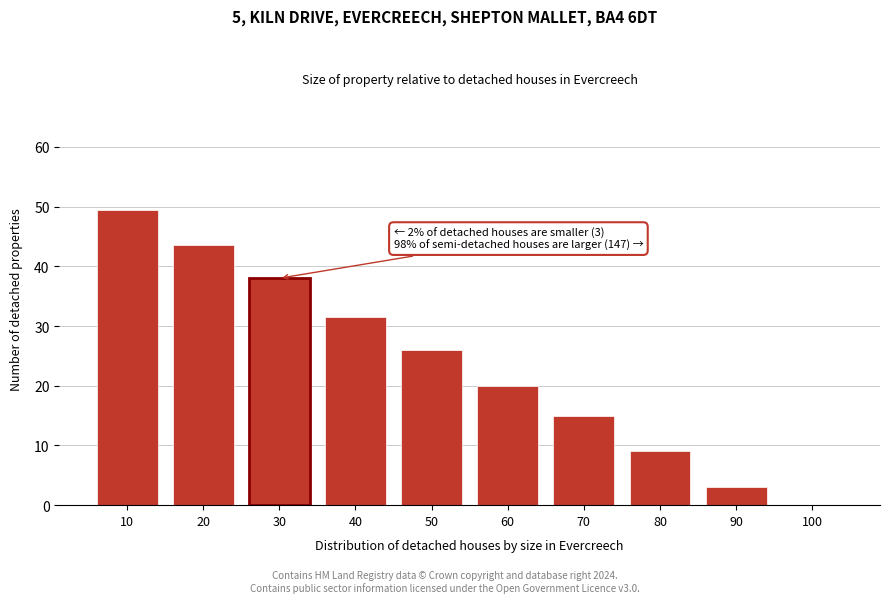

Reading left to right, transcribe all the data shown in this chart.

10=49.5	20=43.5	30=38.0	40=31.5	50=26.0	60=20.0	70=15.0	80=9.0	90=3.0	100=0.0